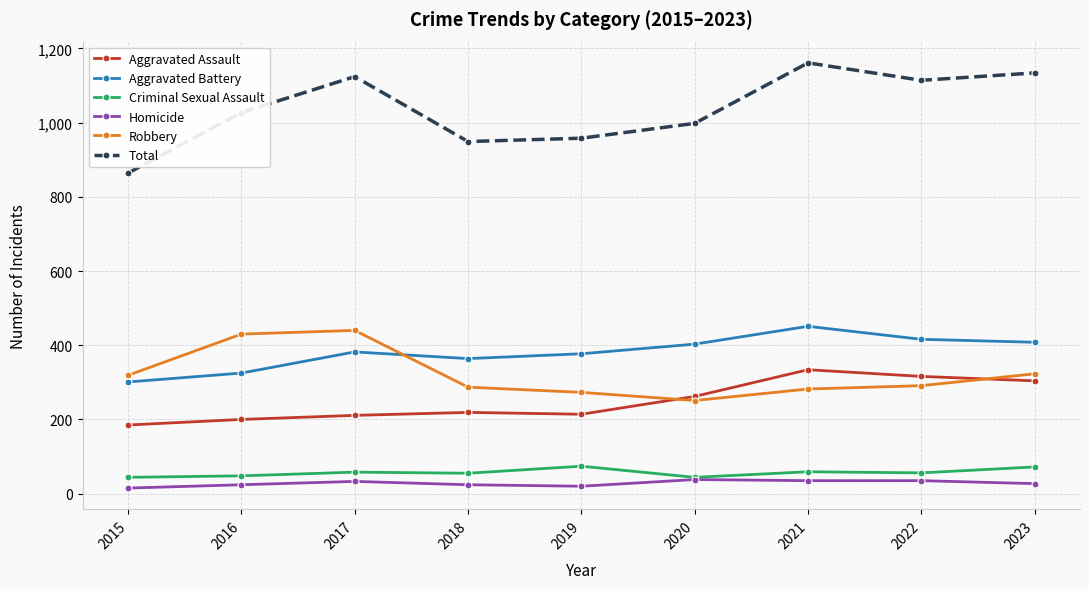

True or false: Homicide and Total cross at least once.

False